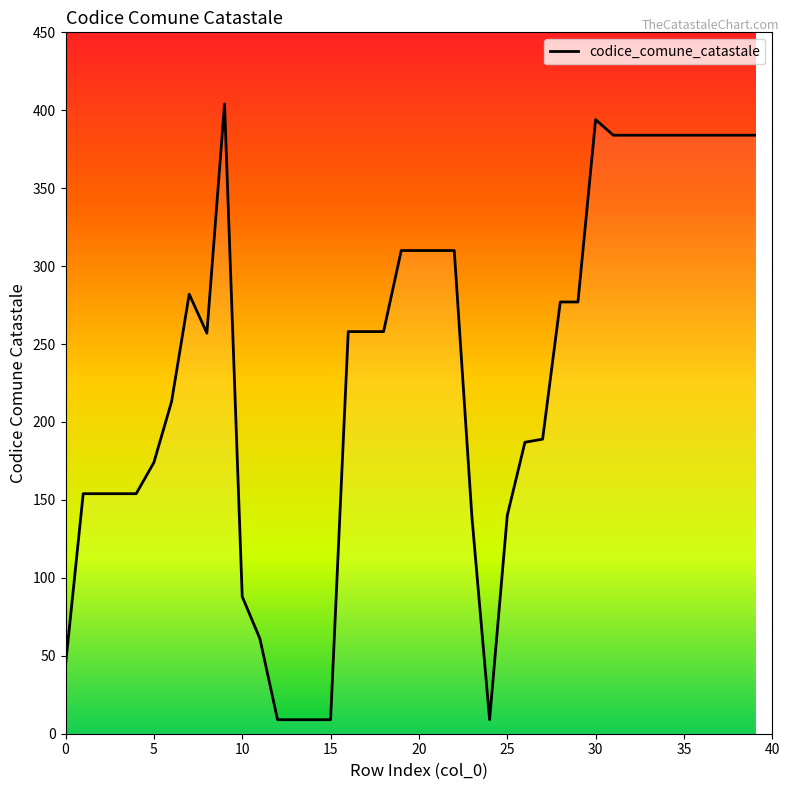

What is the smallest value displayed?

9